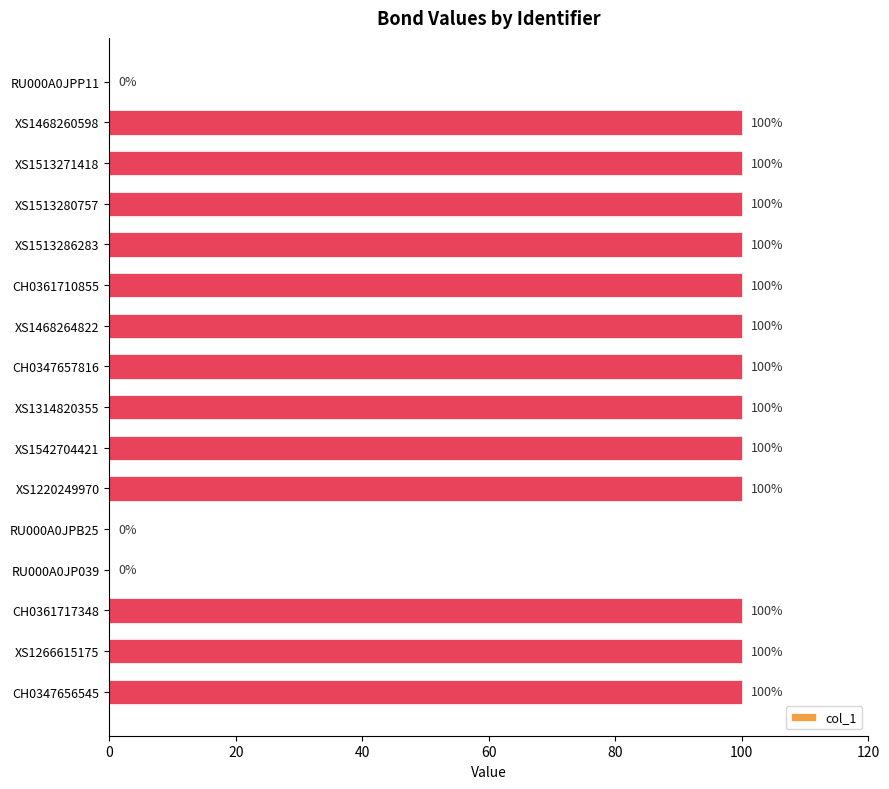

What is the ratio of the value at CH0361717348 to the value at XS1266615175?

1.0